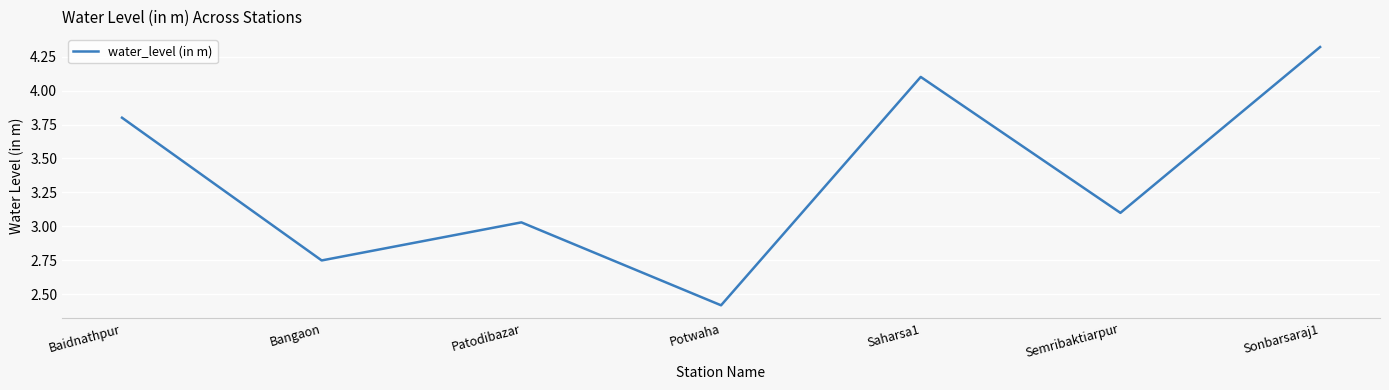

What is the change in value from Patodibazar to Sonbarsaraj1?

+1.3